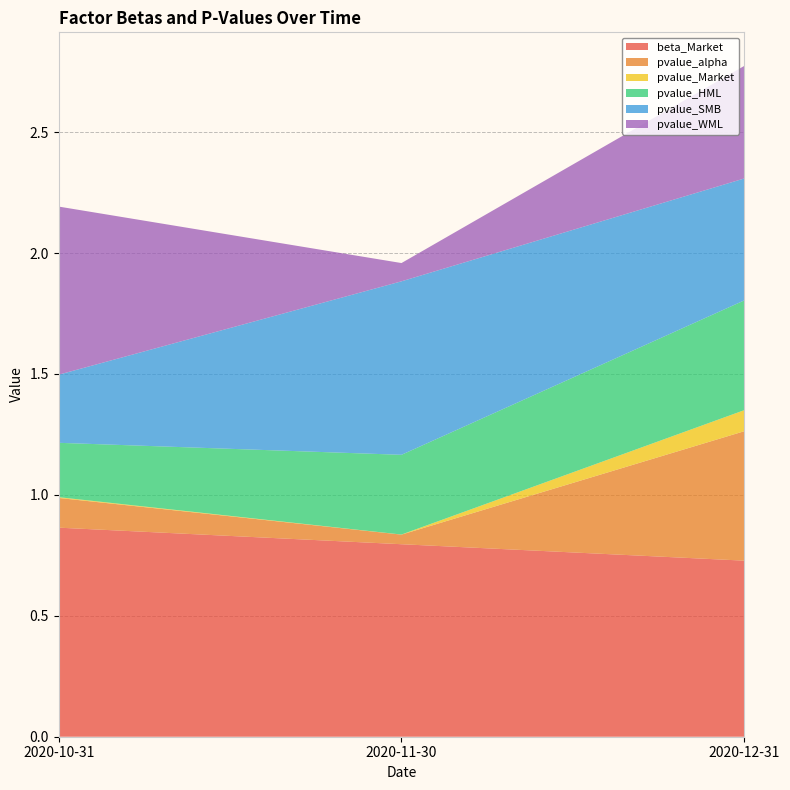

Reading right to left, what are all the values shown in this chart?

beta_Market: 2020-12-31=0.7	2020-11-30=0.8	2020-10-31=0.9
pvalue_alpha: 2020-12-31=0.5	2020-11-30=0.0	2020-10-31=0.1
pvalue_Market: 2020-12-31=0.1	2020-11-30=0.0	2020-10-31=0.0
pvalue_HML: 2020-12-31=0.5	2020-11-30=0.3	2020-10-31=0.2
pvalue_SMB: 2020-12-31=0.5	2020-11-30=0.7	2020-10-31=0.3
pvalue_WML: 2020-12-31=0.5	2020-11-30=0.1	2020-10-31=0.7